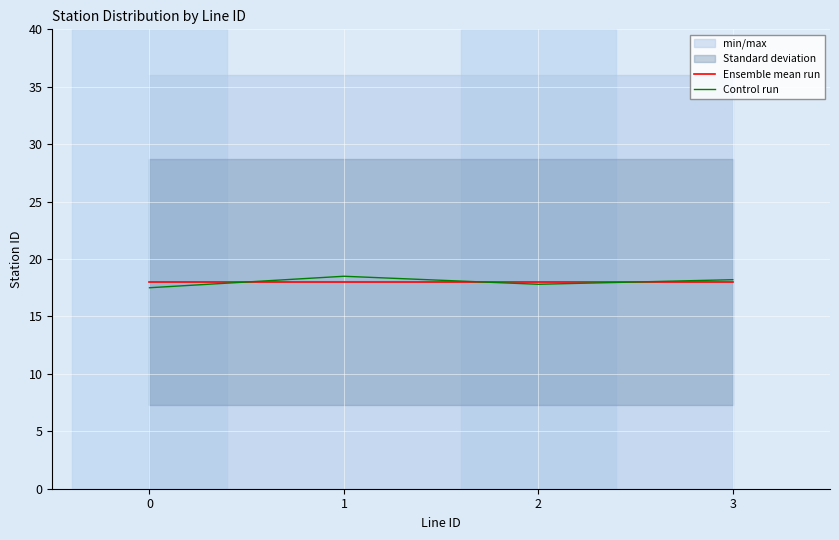

True or false: Control run has more than 2 interior local peaks.

False